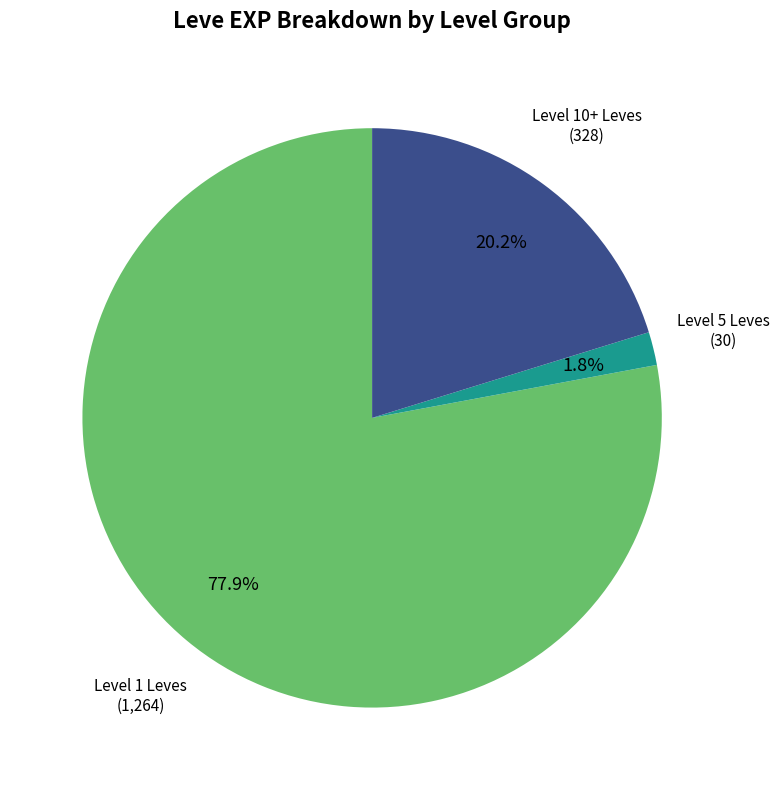

Is there a majority slice in this chart?

Yes